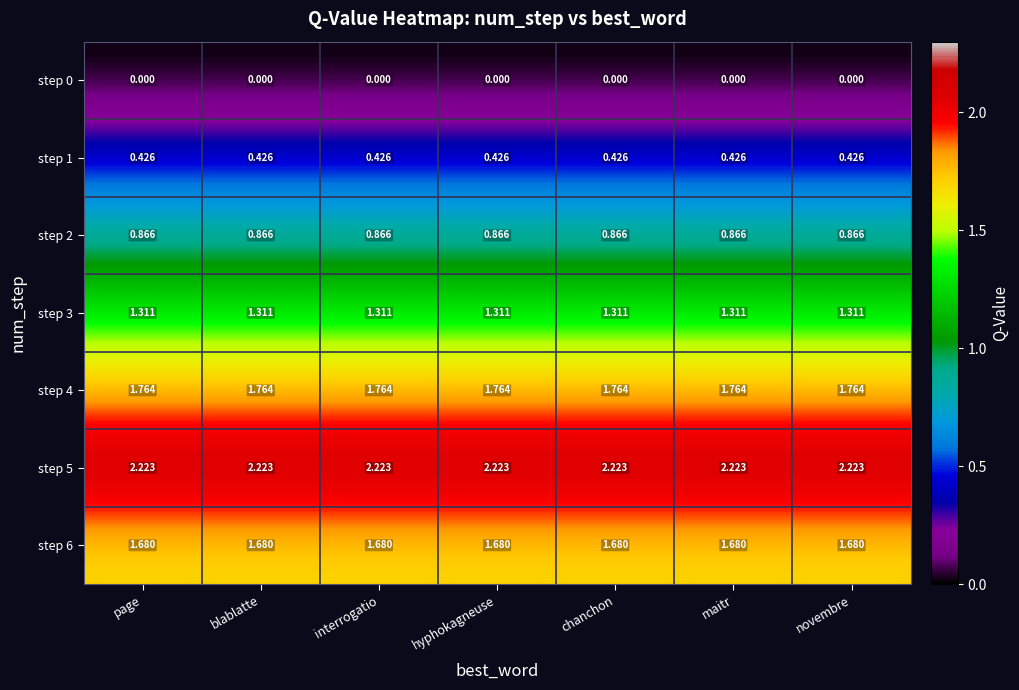

Count the number of data series in this chart.

7